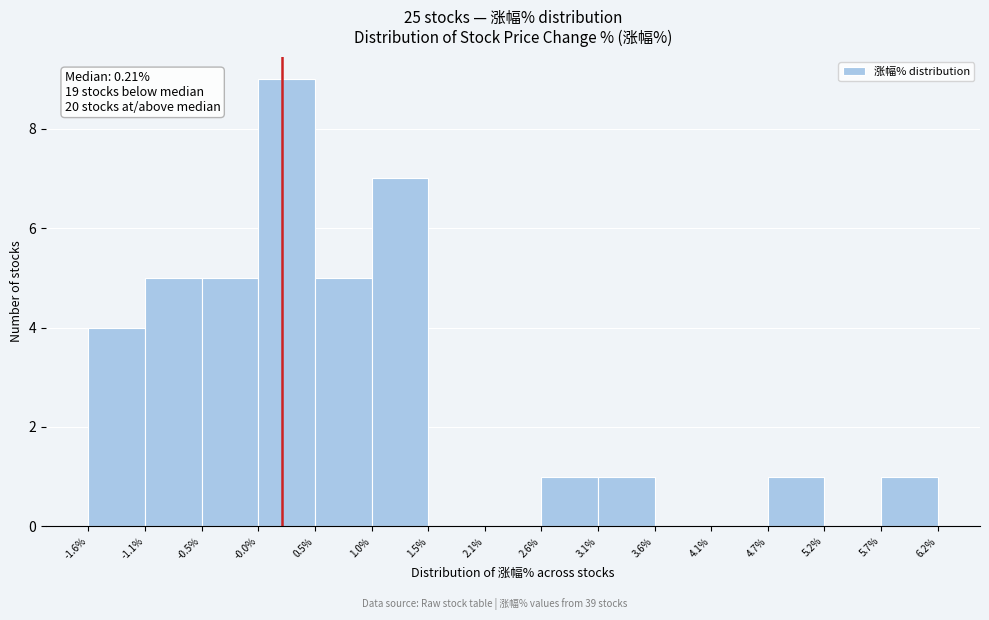

Which range on the x-axis has the tallest bar?

-0.0% to 0.5%